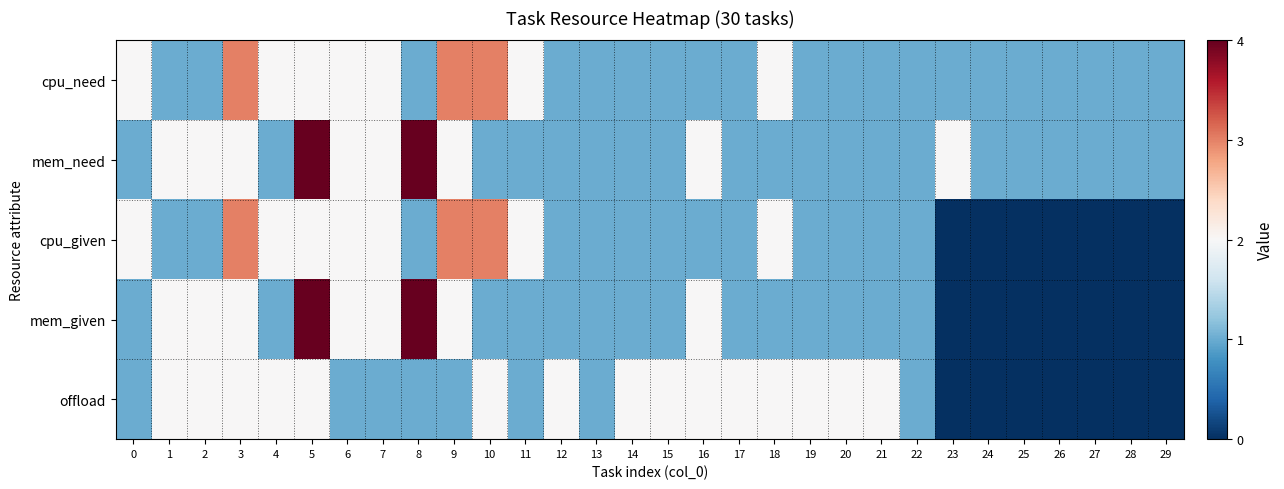

Rank the series at 2 from highest to lowest value.

mem_need, mem_given, offload, cpu_need, cpu_given